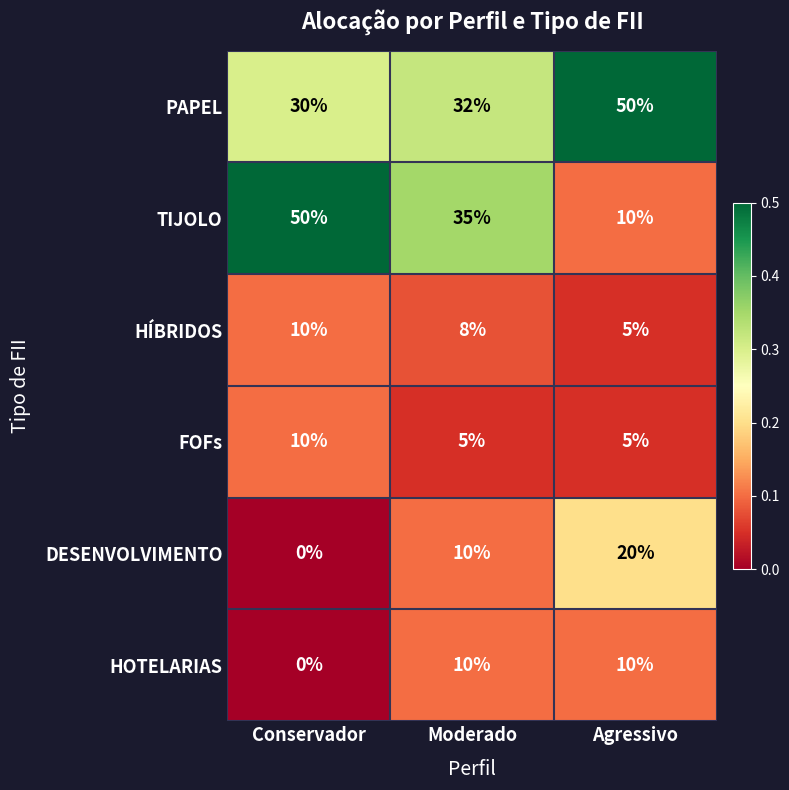

What is the sum of the HÍBRIDOS values at Moderado and Agressivo?

13